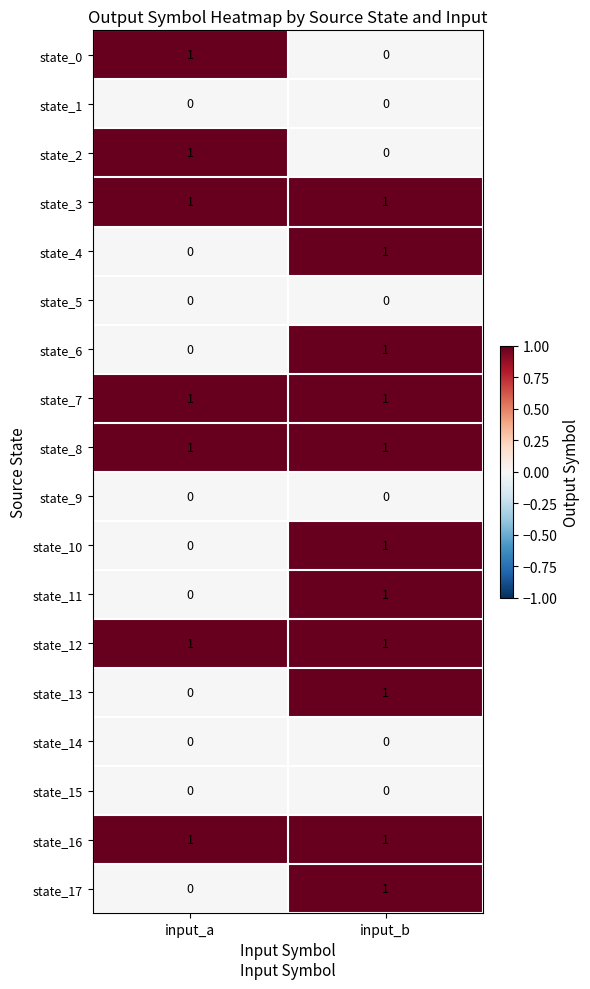

The state_10 series shows 0 at input_a. True or false?

True